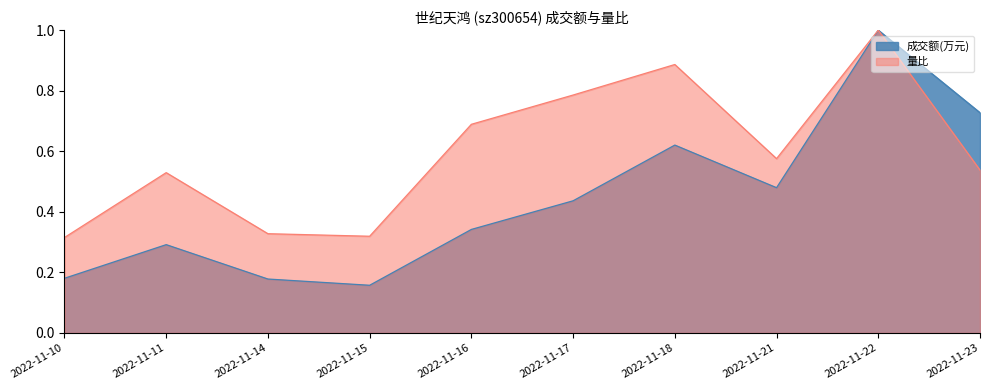

The value of 成交额(万元) at 2022-11-17 is 0.4. True or false?

True